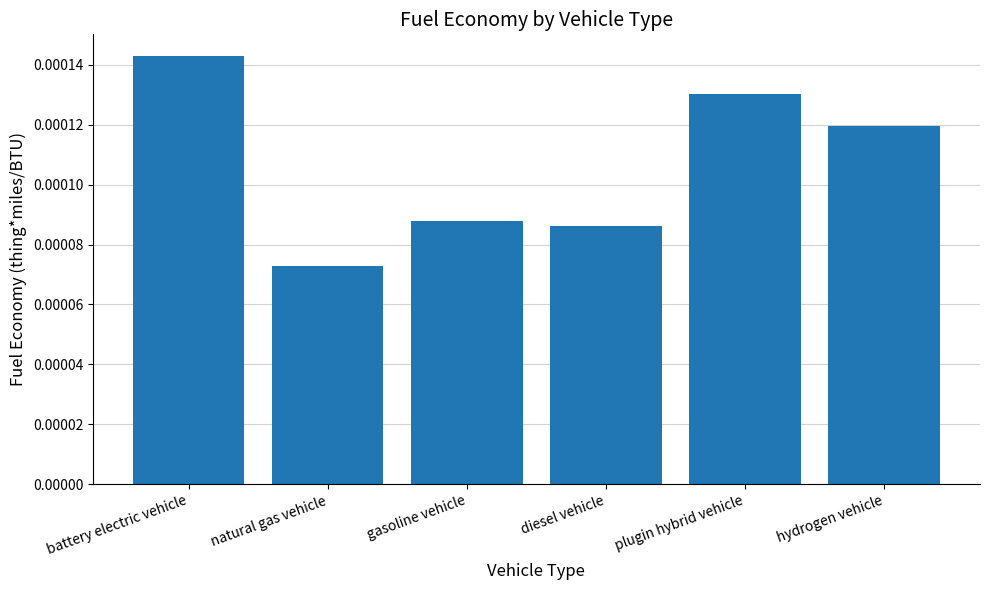

Between hydrogen vehicle and diesel vehicle, which is larger?

hydrogen vehicle